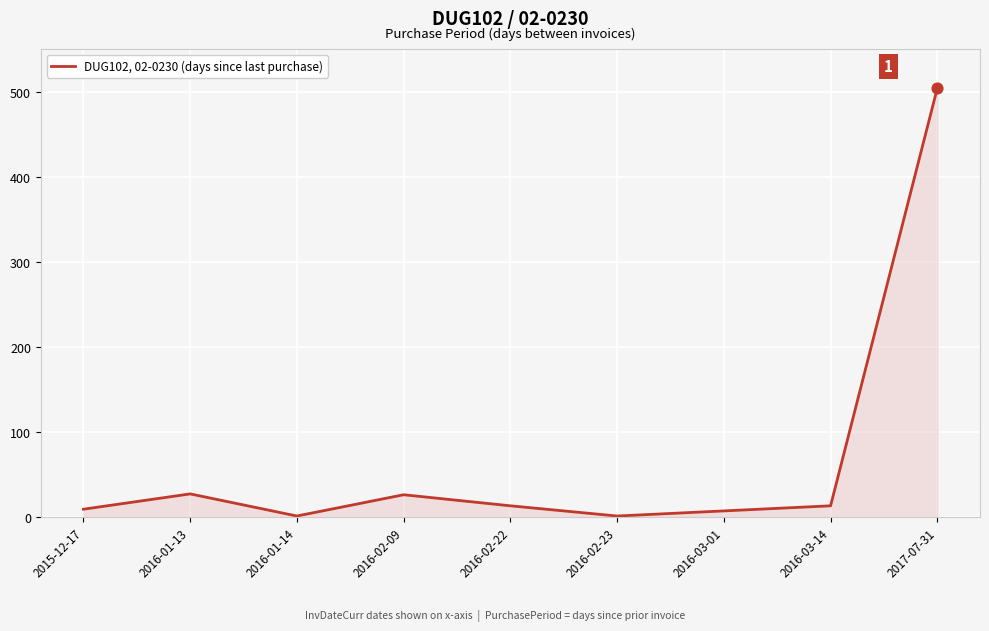

Which has a higher value, 2016-02-23 or 2015-12-17?

2015-12-17